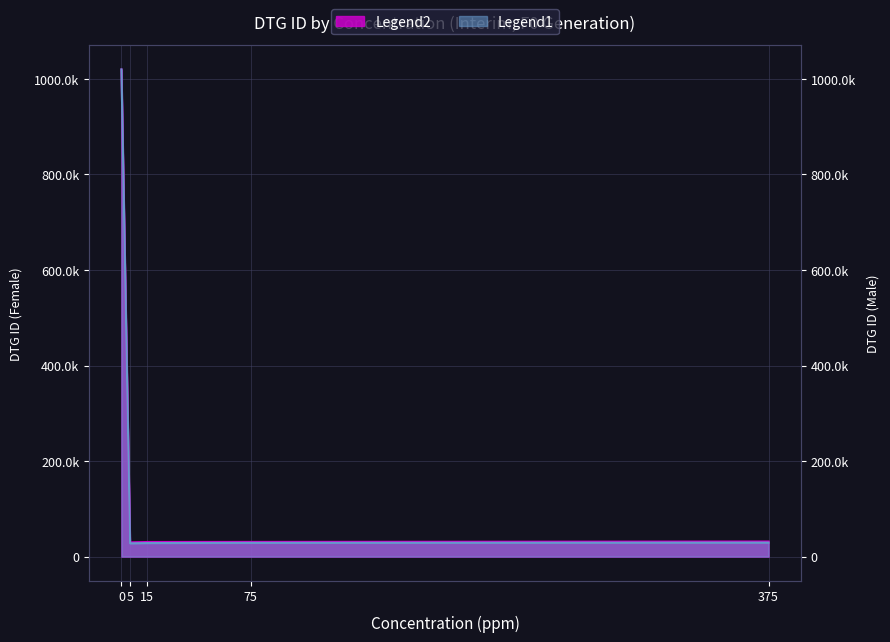

At how many categories does at least one series exceed 429677?

1